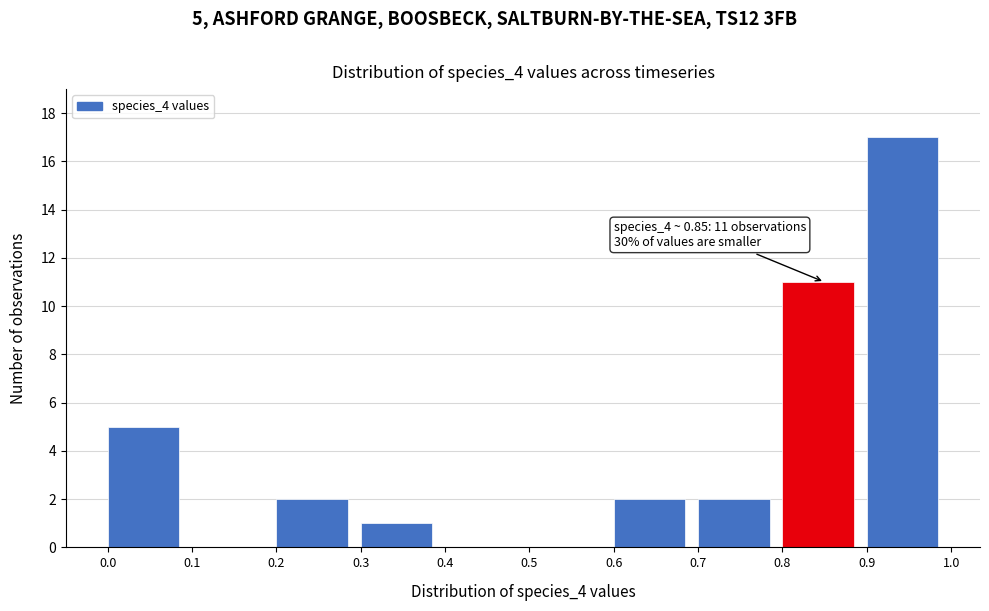

Which range on the x-axis has the tallest bar?

0.9 to 1.0